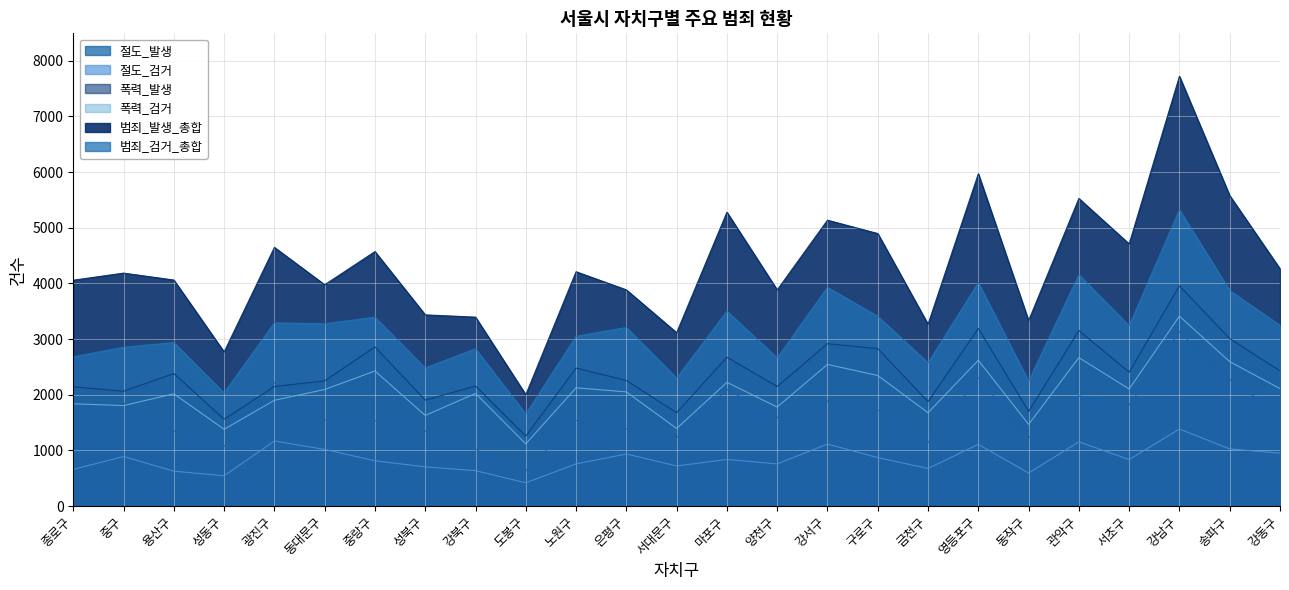

Reading left to right, extract all data points from this chart.

절도_발생: 종로구=1644	중구=1846	용산구=1346	성동구=1072	광진구=2220	동대문구=1547	중랑구=1533	성북구=1344	강북구=1014	도봉구=633	노원구=1538	은평구=1387	서대문구=1230	마포구=2094	양천구=1590	강서구=1888	구로구=1725	금천구=1141	영등포구=2304	동작구=1226	관악구=1979	서초구=1812	강남구=3130	송파구=2274	강동구=1645
절도_검거: 종로구=658	중구=889	용산구=626	성동구=543	광진구=1168	동대문구=1017	중랑구=813	성북구=703	강북구=635	도봉구=417	노원구=757	은평구=934	서대문구=719	마포구=837	양천구=756	강서구=1113	구로구=869	금천구=674	영등포구=1108	동작구=593	관악구=1152	서초구=835	강남구=1383	송파구=1026	강동구=949
폭력_발생: 종로구=2143	중구=2061	용산구=2381	성동구=1559	광진구=2146	동대문구=2249	중랑구=2858	성북구=1902	강북구=2156	도봉구=1258	노원구=2478	은평구=2256	서대문구=1676	마포구=2673	양천구=2148	강서구=2916	구로구=2827	금천구=1874	영등포구=3190	동작구=1700	관악구=3152	서초구=2404	강남구=3956	송파구=3007	강동구=2429
폭력_검거: 종로구=1837	중구=1804	용산구=2016	성동구=1378	광진구=1900	동대문구=2093	중랑구=2426	성북구=1627	강북구=2023	도봉구=1116	노원구=2124	은평구=2050	서대문구=1393	마포구=2222	양천구=1778	강서구=2544	구로구=2344	금천구=1676	영등포구=2619	동작구=1466	관악구=2666	서초구=2102	강남구=3411	송파구=2593	강동구=2109
범죄_발생_총합: 종로구=4057	중구=4184	용산구=4060	성동구=2767	광진구=4646	동대문구=3975	중랑구=4571	성북구=3434	강북구=3393	도봉구=1999	노원구=4209	은평구=3883	서대문구=3113	마포구=5278	양천구=3882	강서구=5135	구로구=4895	금천구=3265	영등포구=5969	동작구=3330	관악구=5525	서초구=4708	강남구=7720	송파구=5576	강동구=4261
범죄_검거_총합: 종로구=2681	중구=2851	용산구=2936	성동구=2031	광진구=3289	동대문구=3274	중랑구=3392	성북구=2479	강북구=2824	도봉구=1652	노원구=3047	은평구=3207	서대문구=2299	마포구=3499	양천구=2660	강서구=3927	구로구=3408	금천구=2572	영등포구=4012	동작구=2242	관악구=4154	서초구=3237	강남구=5321	송파구=3870	강동구=3245